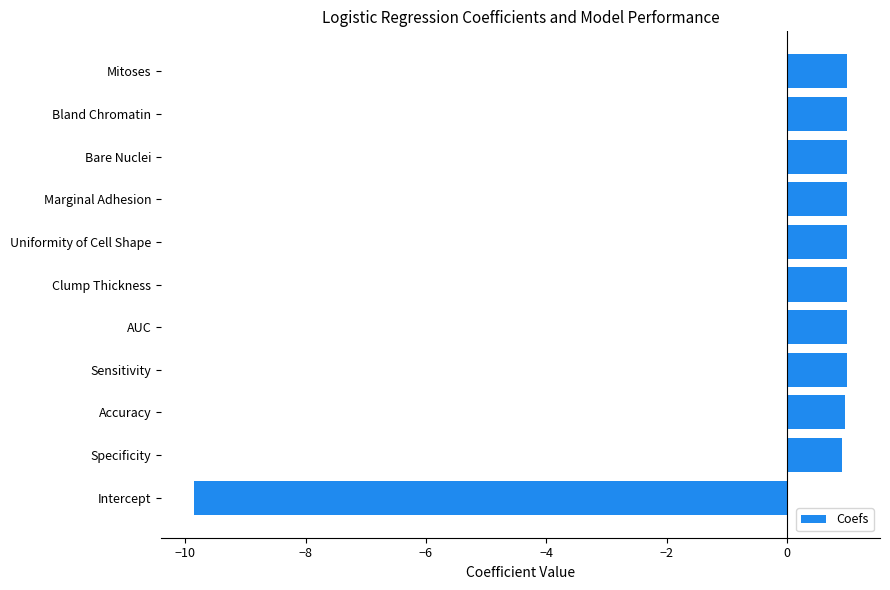

How many positive values are there?

10